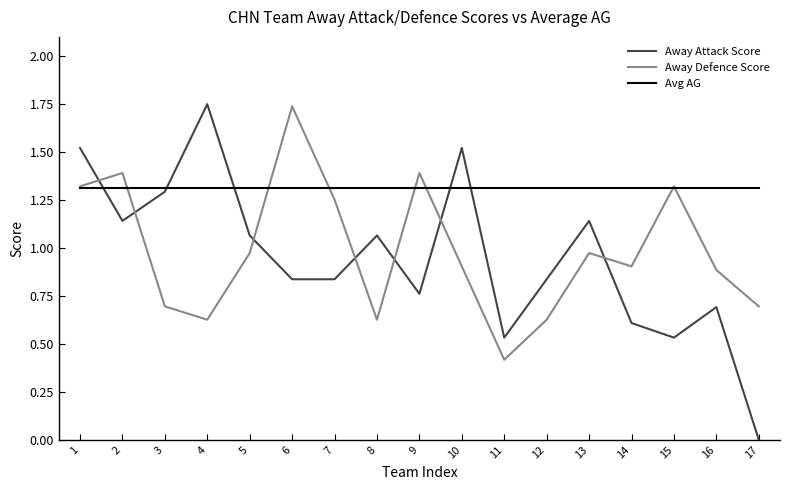

At which category does the chart reach its minimum across all series?

17